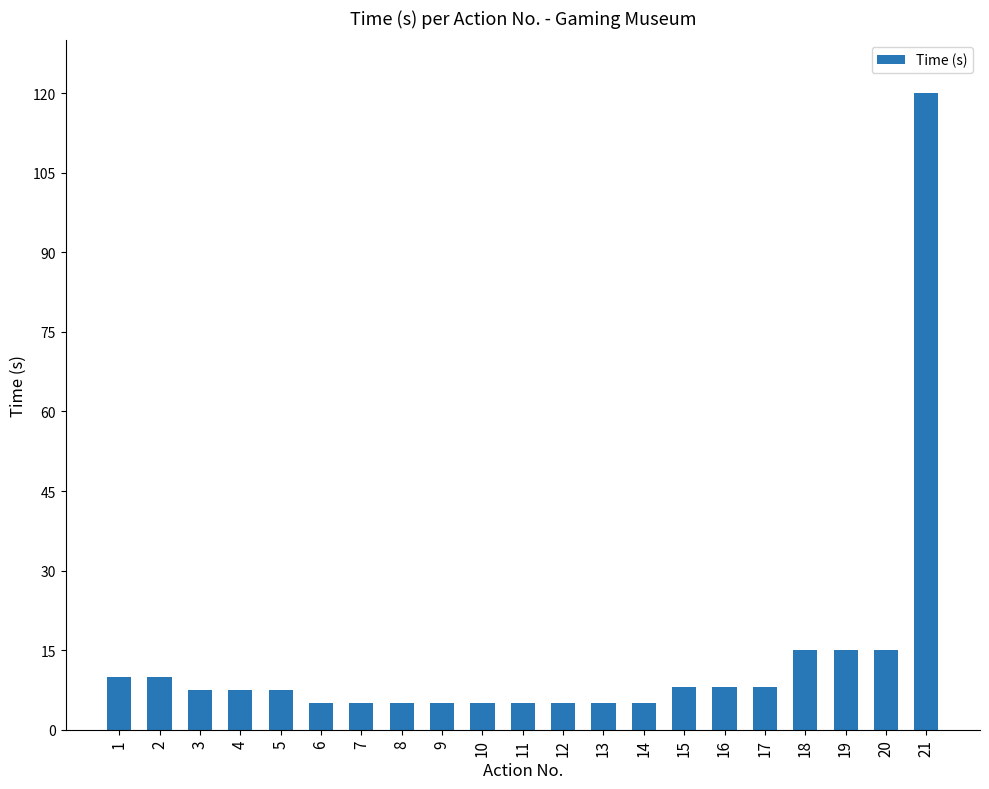

Does the chart contain stacked bars?

No